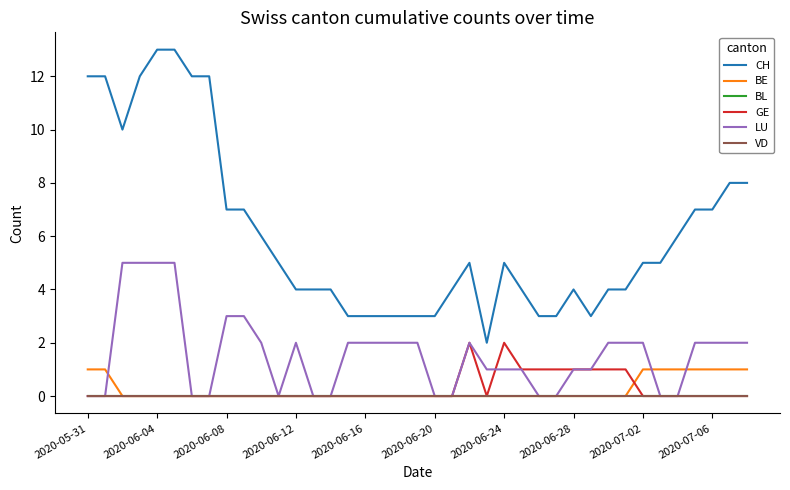

Does the chart have visible grid lines?

No